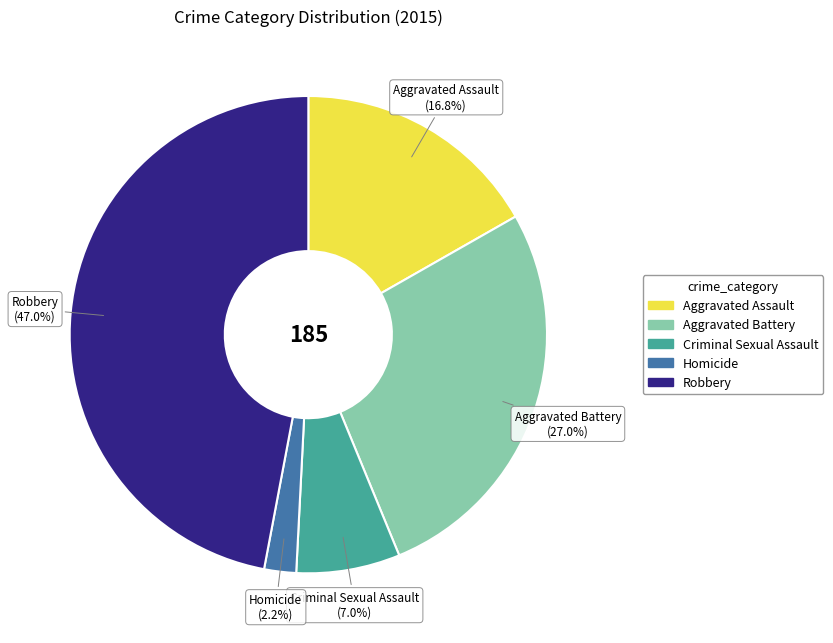

Which slice is the largest?

Robbery